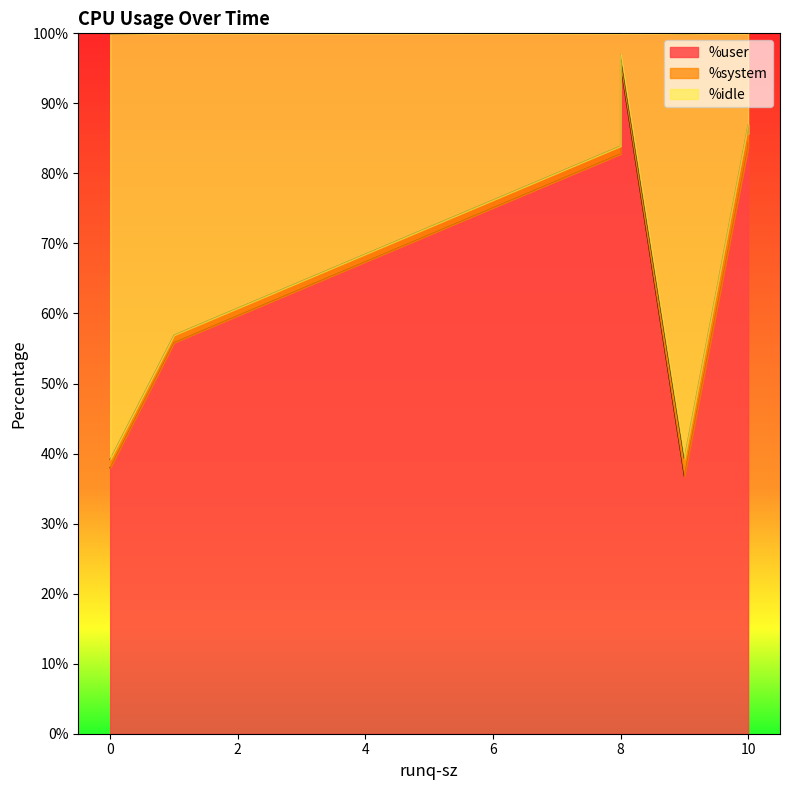

Between 9 and 8, which is larger?

8